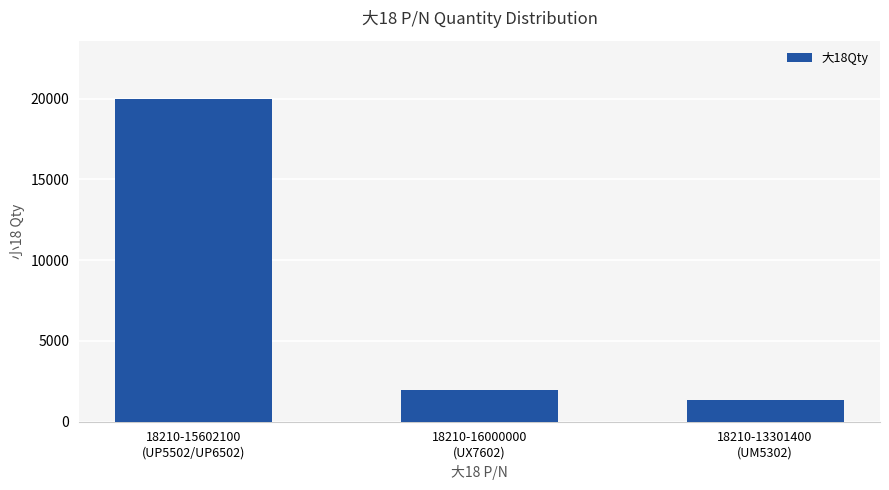

The chart shows a value of 2706 at 18210-16000000
(UX7602). True or false?

False